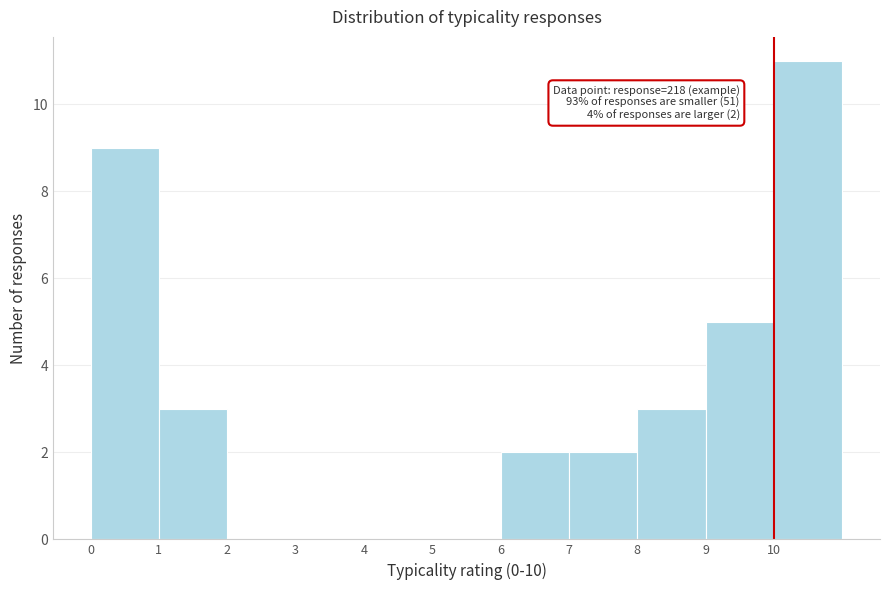

Which range on the x-axis has the tallest bar?

10 to 11